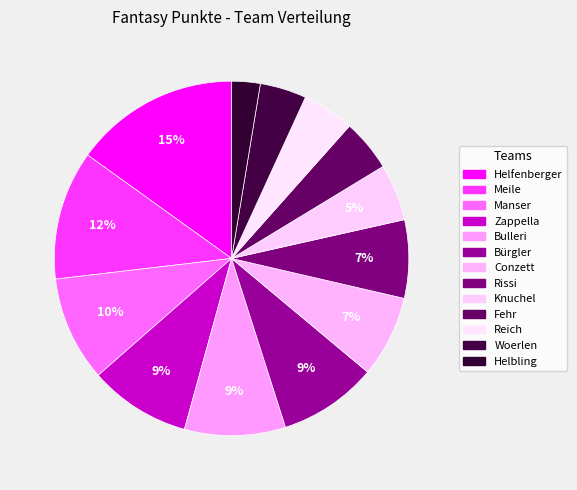

Rank the categories by value from lowest to highest.

Helbling, Woerlen, Fehr, Reich, Knuchel, Rissi, Conzett, Bürgler, Bulleri, Zappella, Manser, Meile, Helfenberger